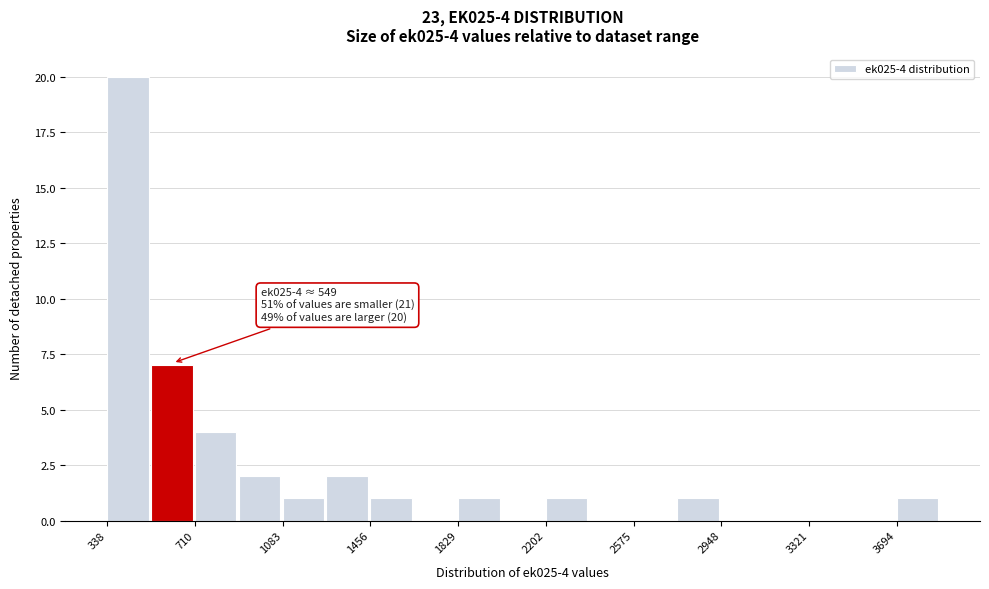

Around what value on the x-axis is the tallest bar? Give the approximate position of its centre, as read against the axis.

450